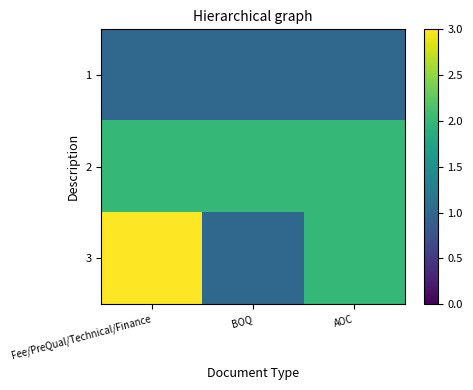

At Fee/PreQual/Technical/Finance, list the series in order from largest to smallest.

3, 2, 1